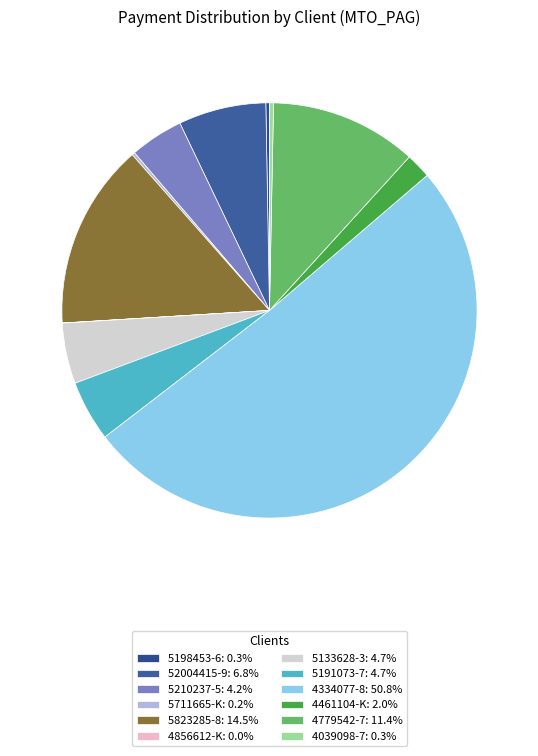

Is the sum of 5823285-8 and 4039098-7 greater than half?

No